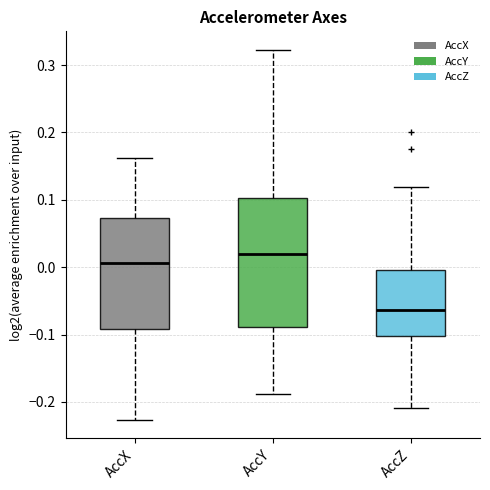

Where does the median line of the box for AccX sit on the y-axis? The values are not printed on the chart, so give them approximately, as read against the axis.

0.01